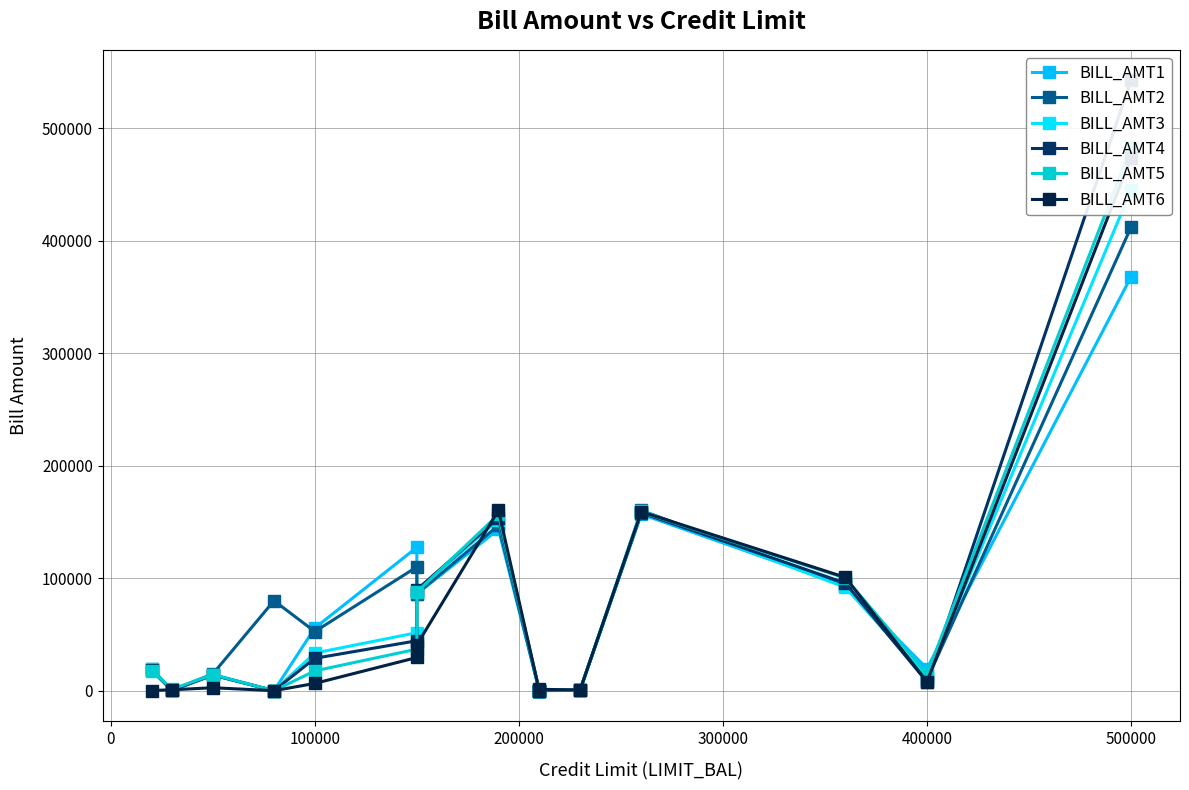

How many positive values does the BILL_AMT5 series have?

13